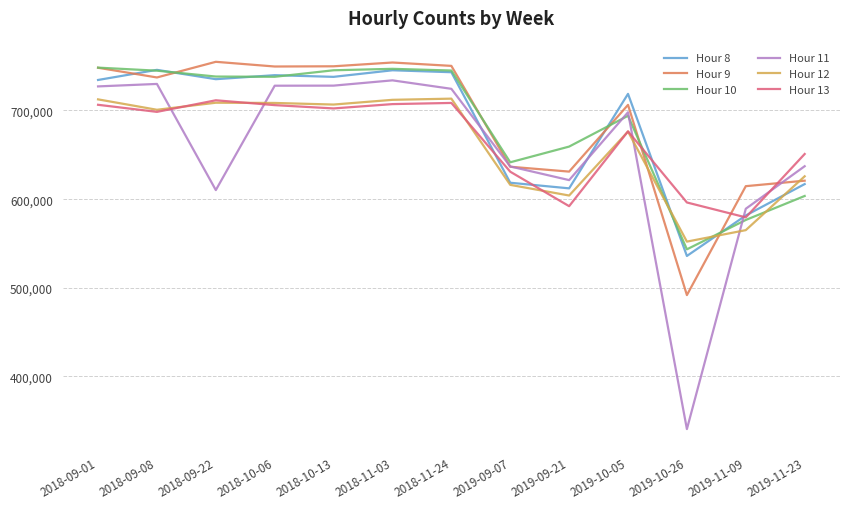

How many lines are shown in the chart?

6